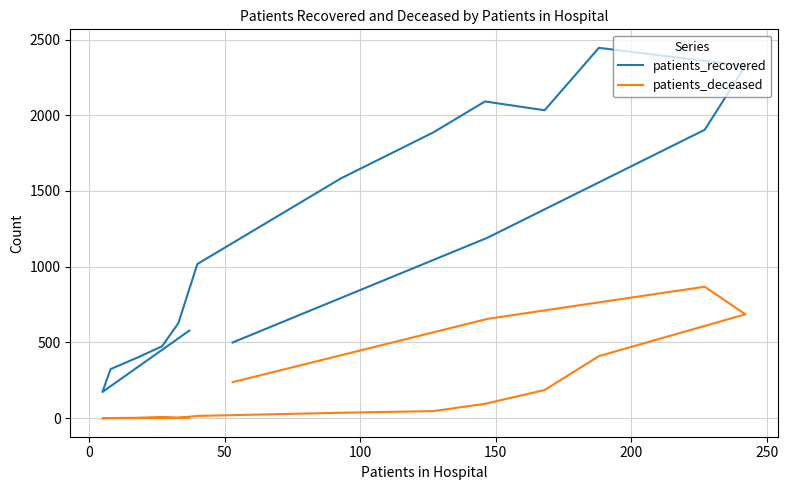

What are all the series names shown in the legend?

patients_recovered, patients_deceased